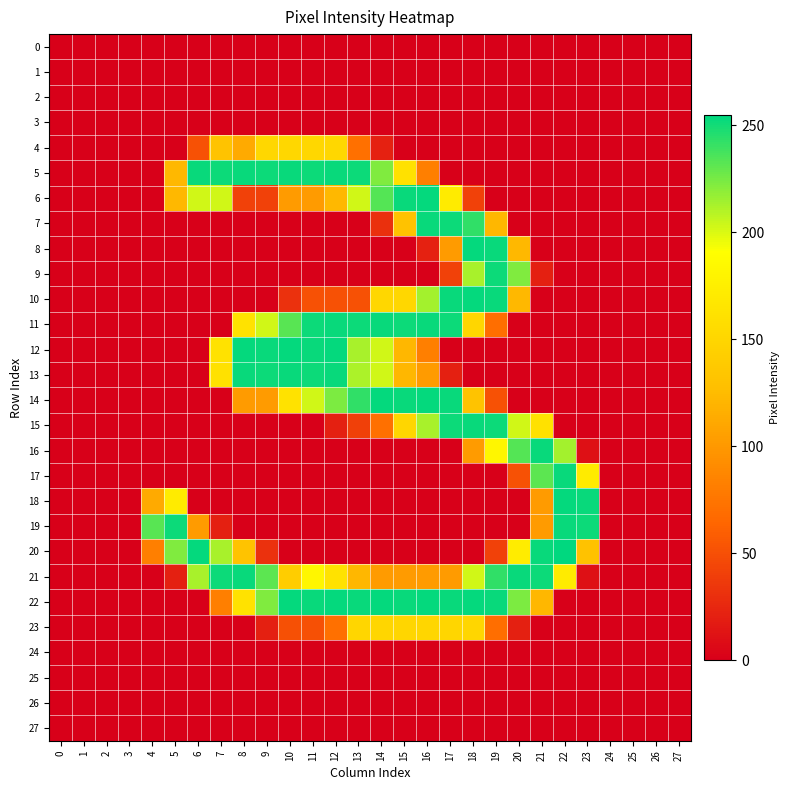

At which category does the chart reach its peak across all series?

22